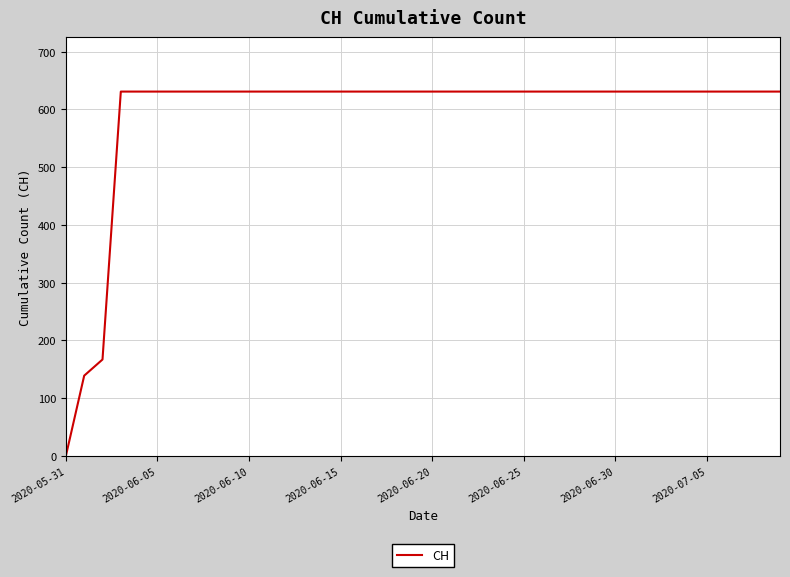

What is the greatest value displayed?

631